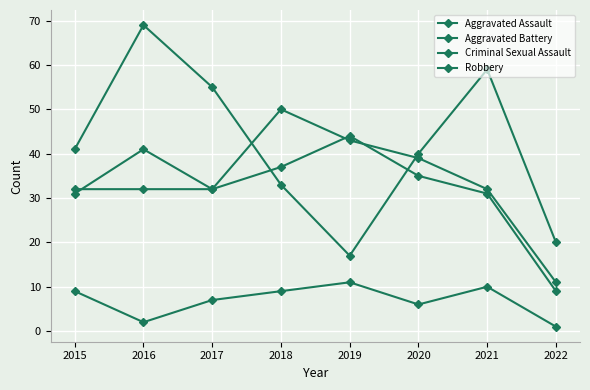

True or false: Criminal Sexual Assault and Aggravated Battery intersect in this chart.

False